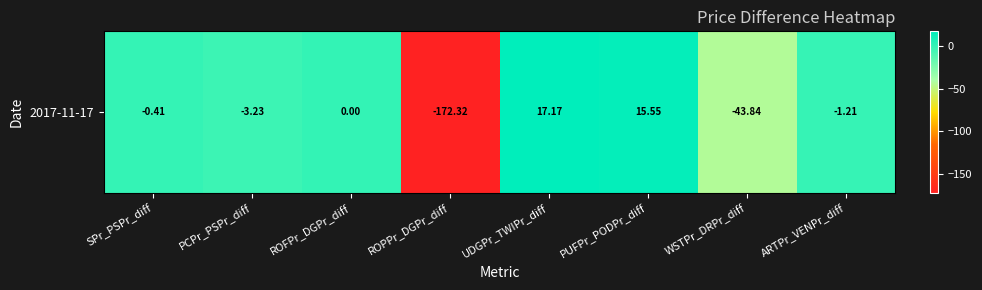

True or false: the data shows 15.6 at PUFPr_PODPr_diff.

True